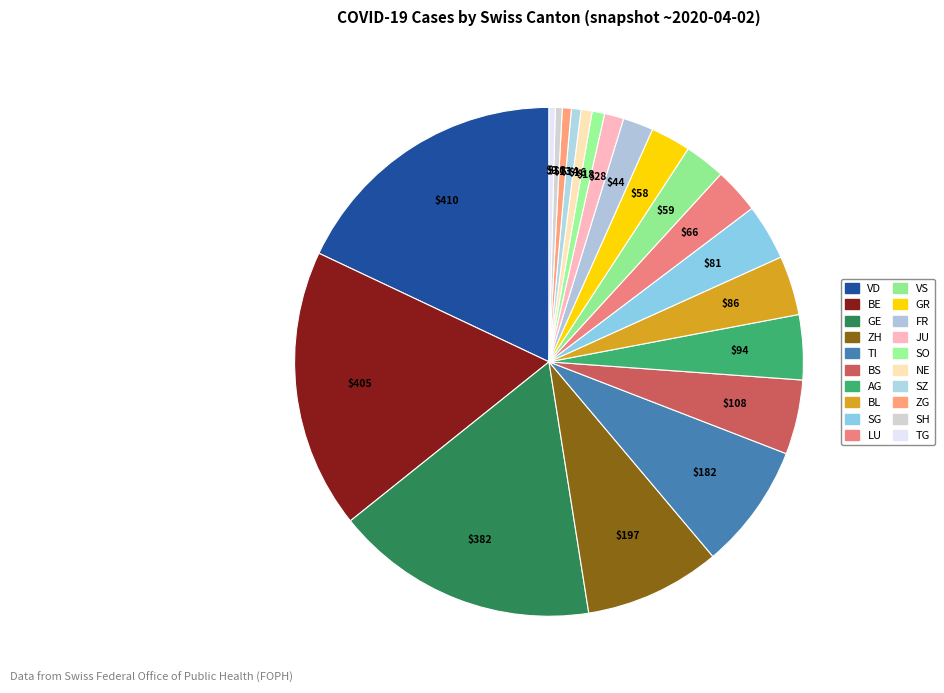

How many segments does this pie chart have?

20